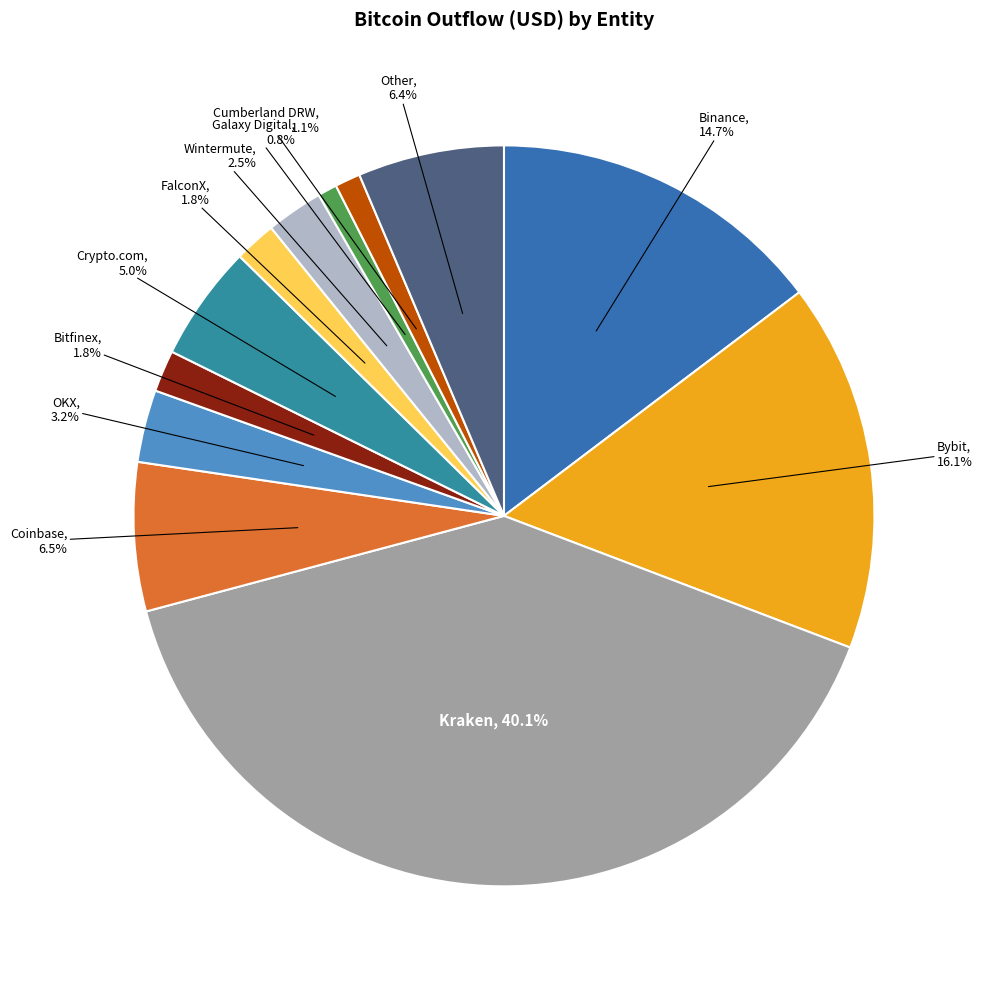

Is there any slice that represents more than half of the pie?

No